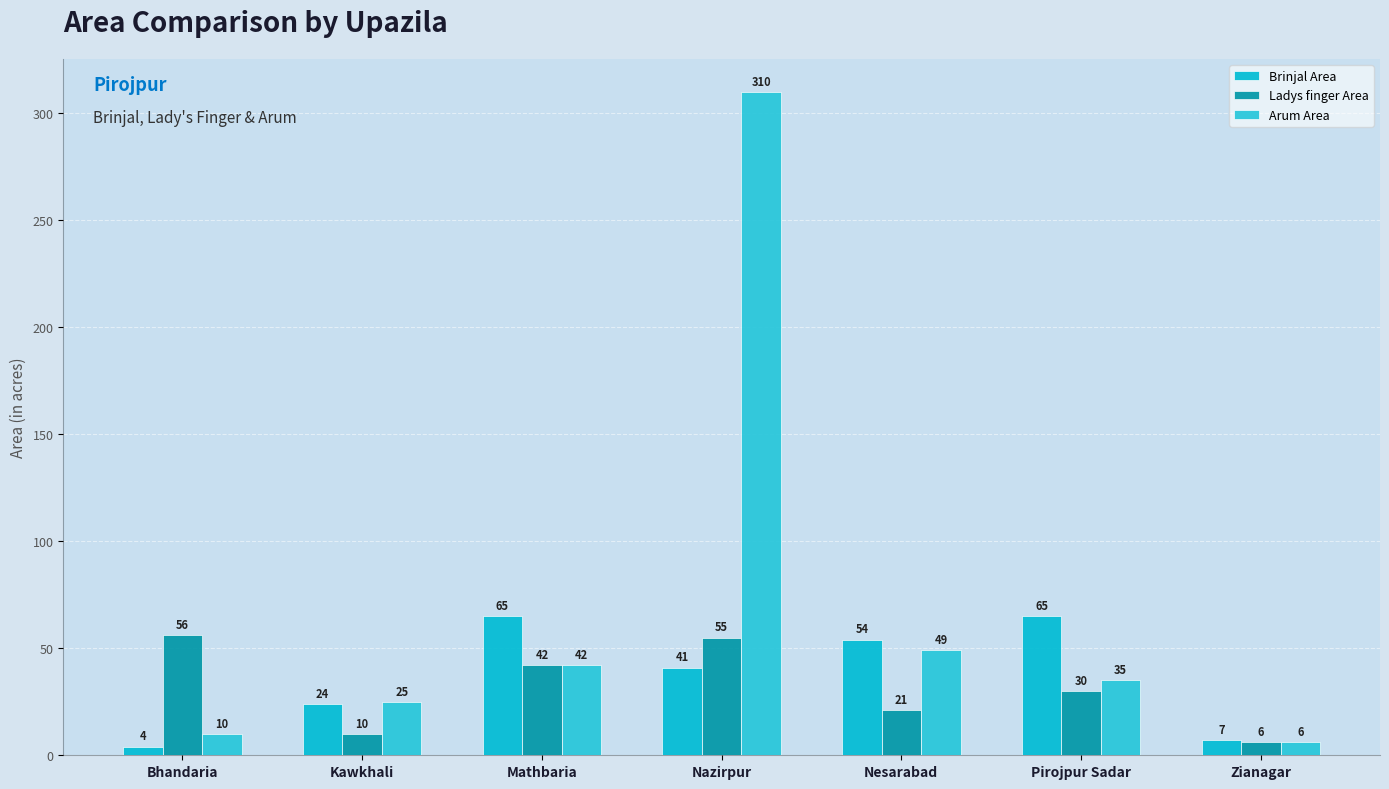

What position from the right is Nazirpur?

4